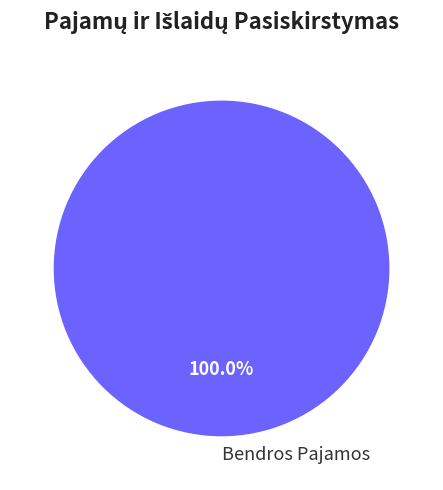

Rank the categories by value from highest to lowest.

Bendros Pajamos